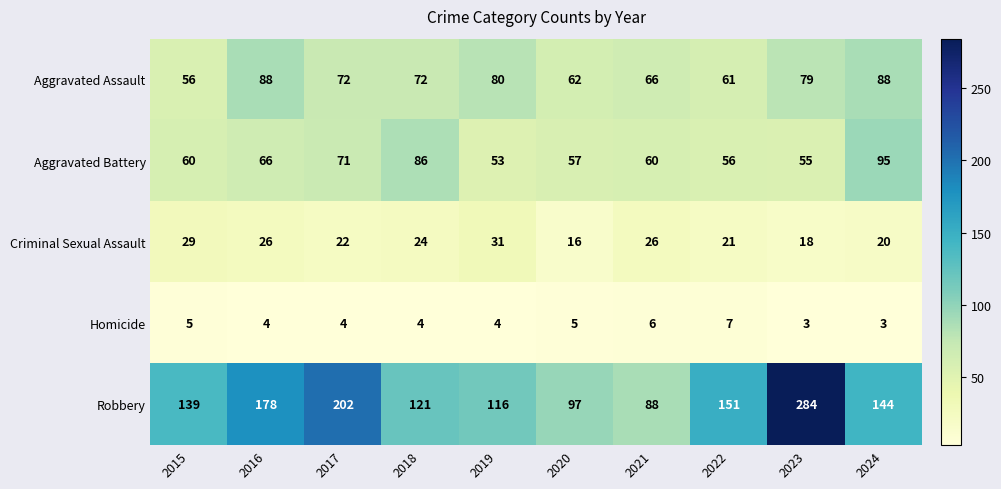

What is the spread (max minus min) of values at 2019?

112